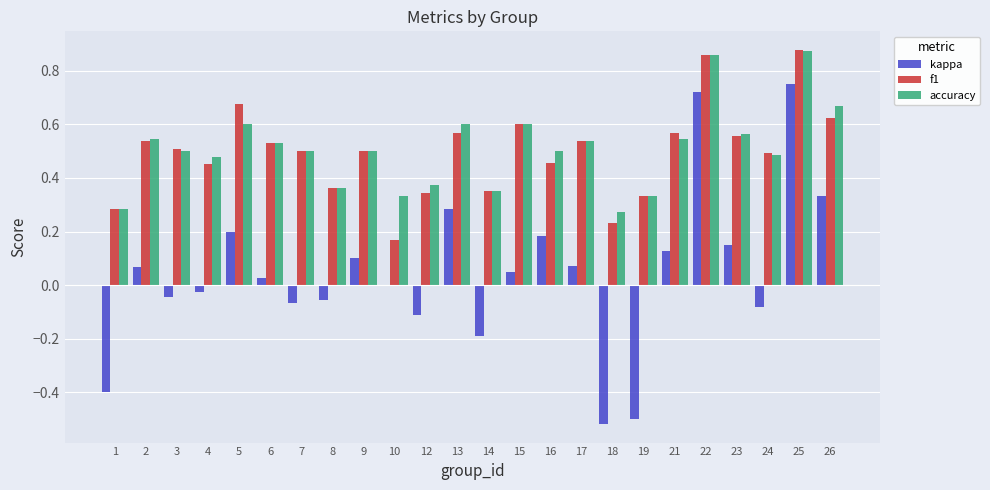

What is the sum of the f1 values at 22 and 9?

1.4